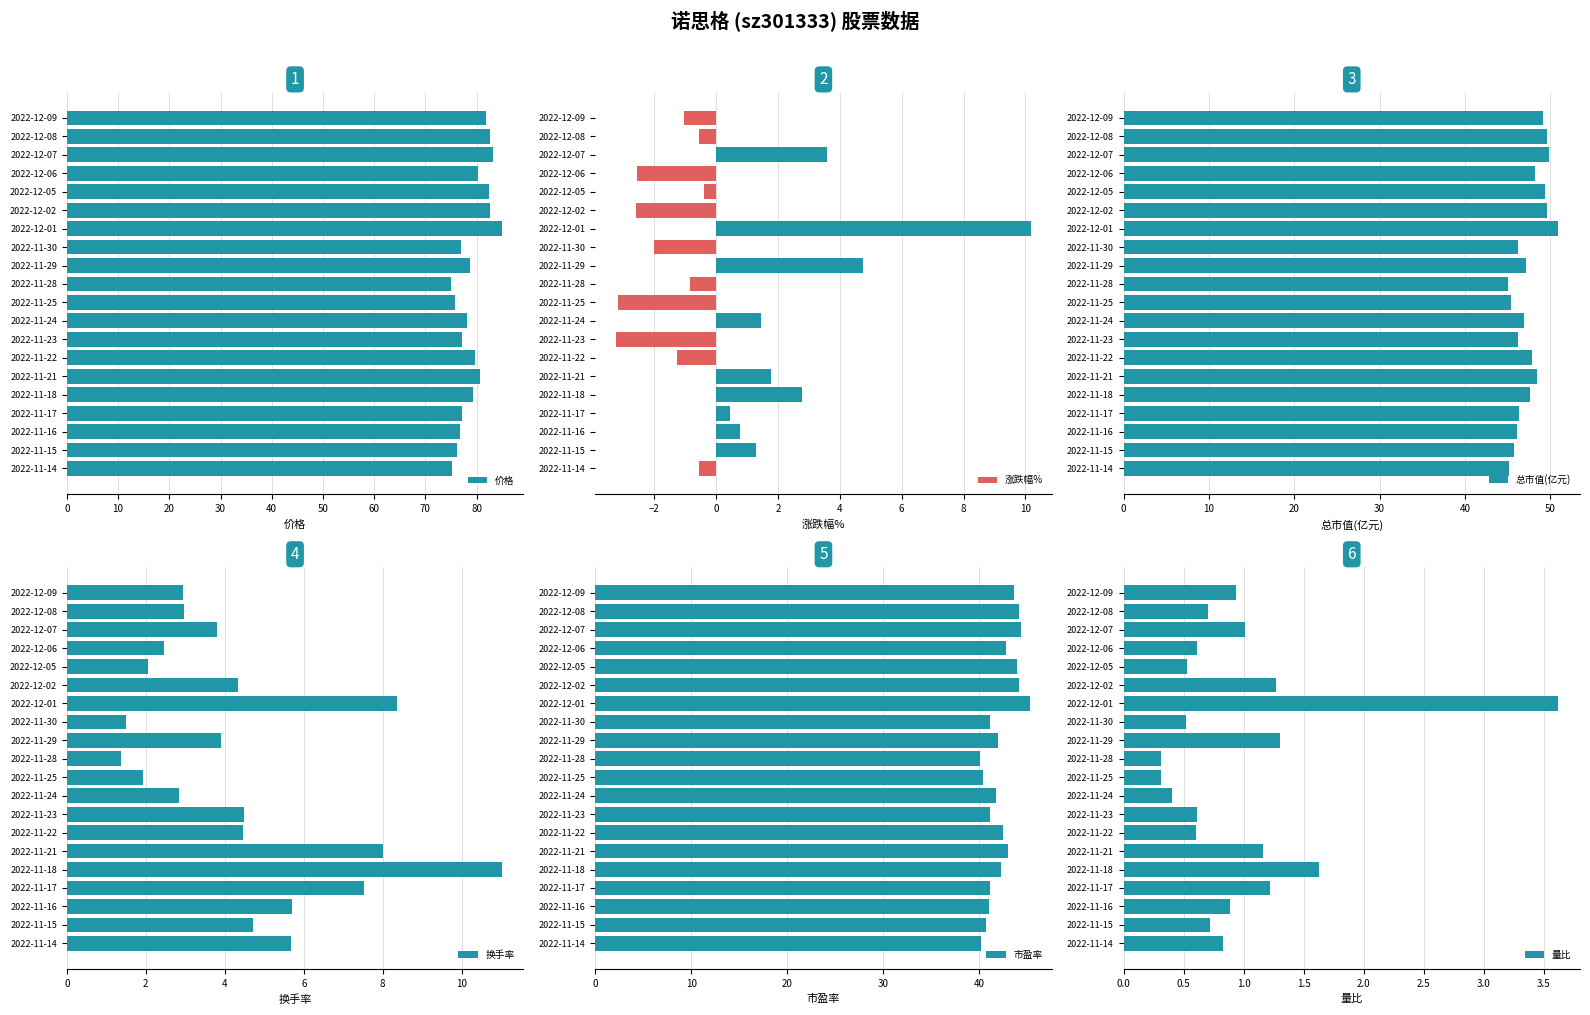

What is the difference between the 换手率 values at 2022-12-02 and 2022-12-06?

1.9